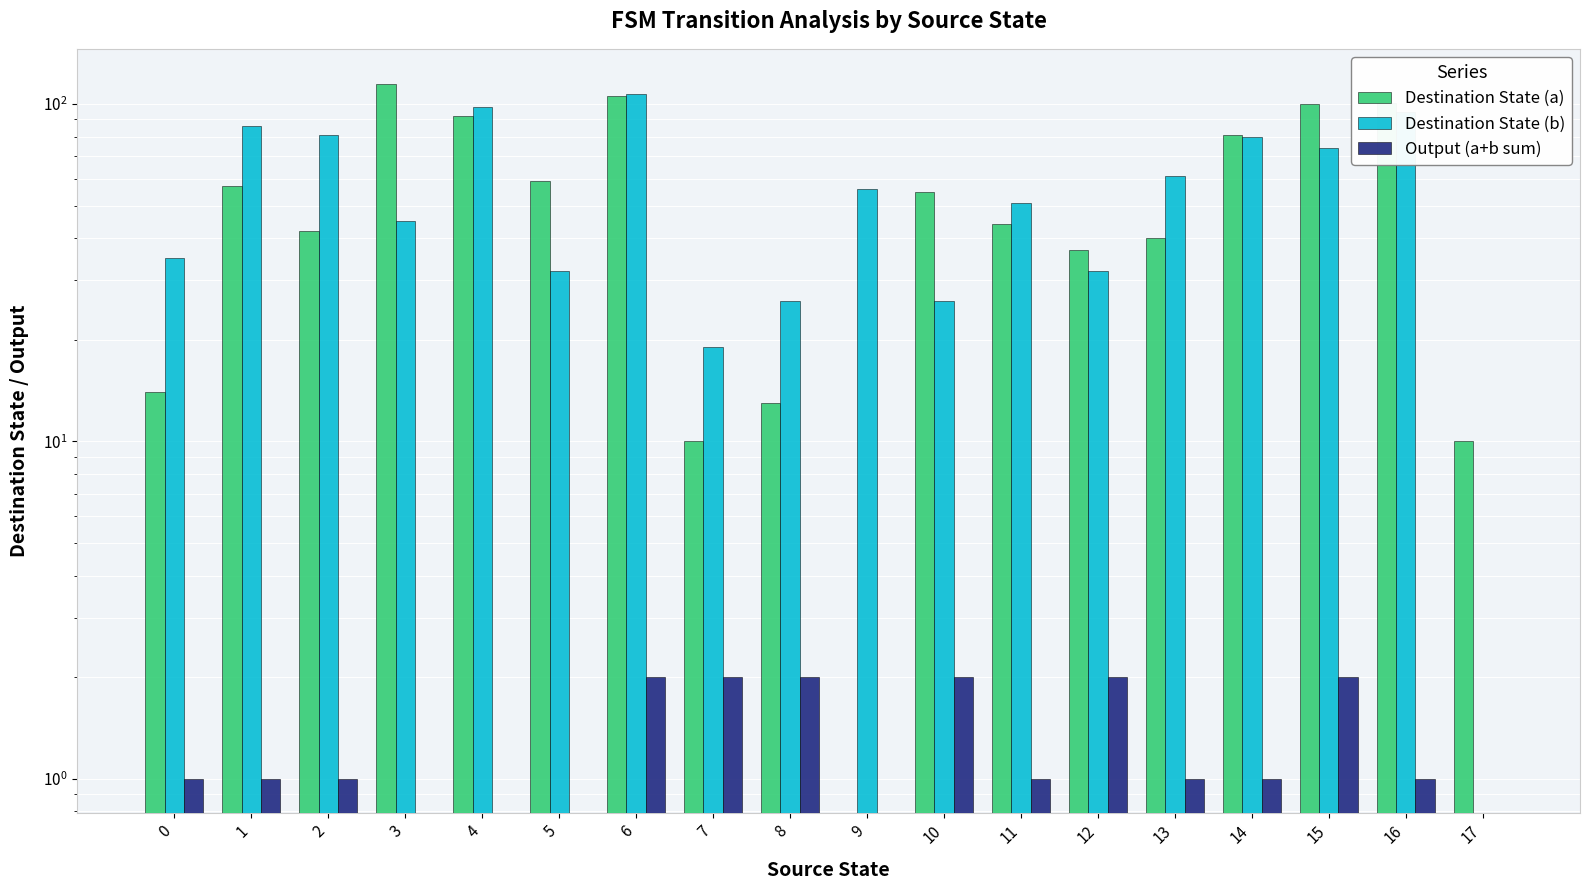

Which series has the largest total across all categories?

Destination State (b)